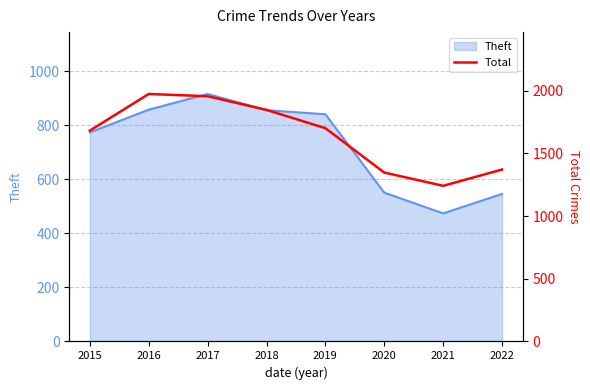

What is the maximum value shown in the chart?

1975